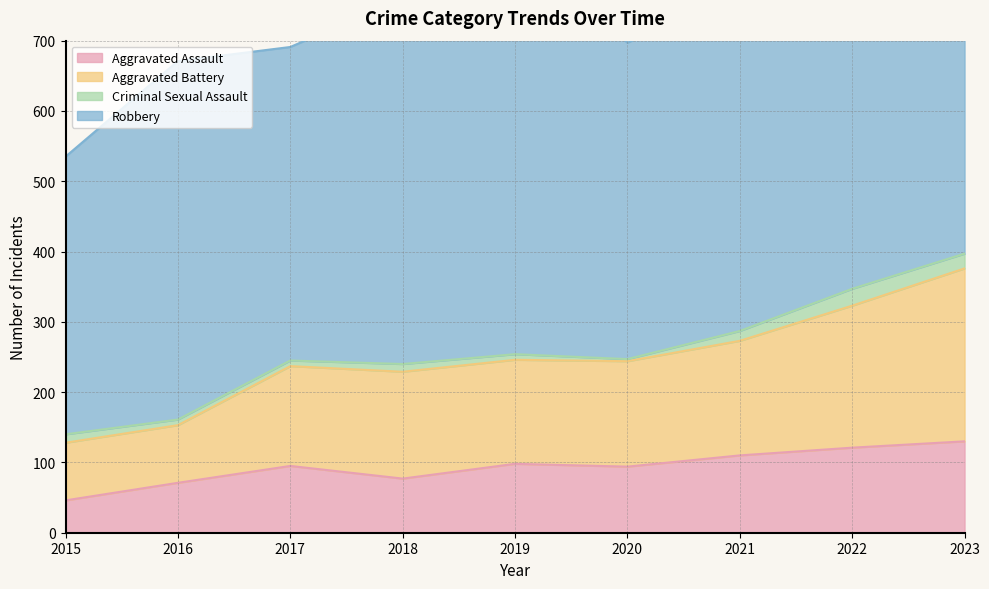

Is it true that Aggravated Battery equals 97 at 2021?

False